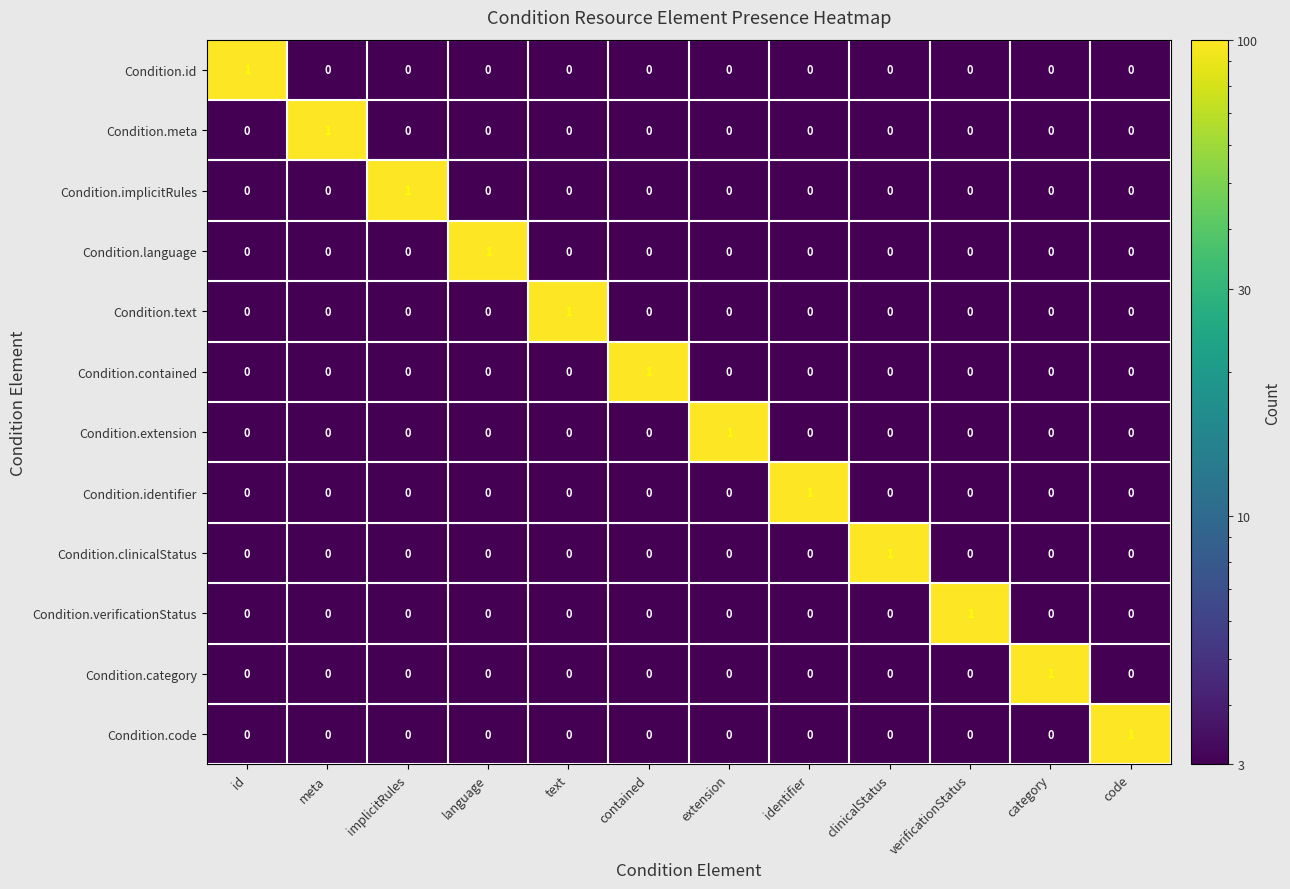

At which label does Condition.text reach its peak?

text